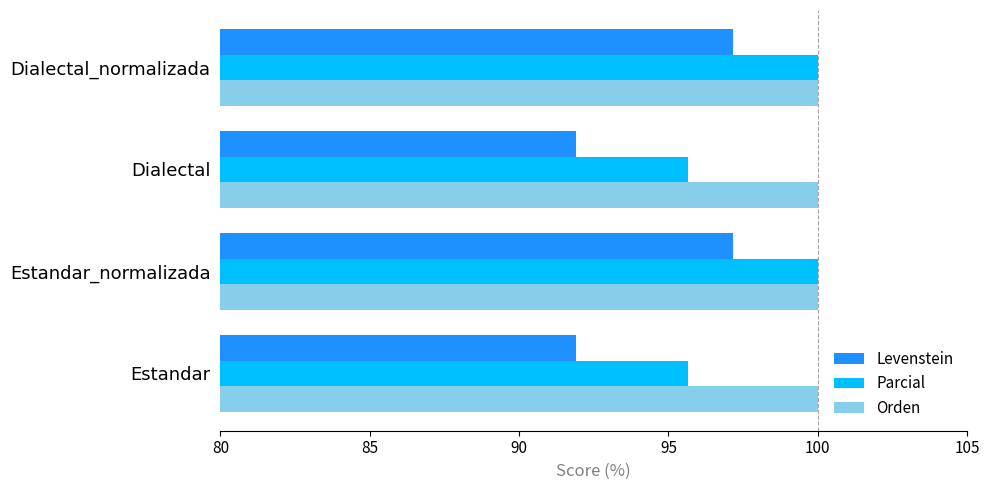

Which series has the largest range (max minus min)?

Levenstein